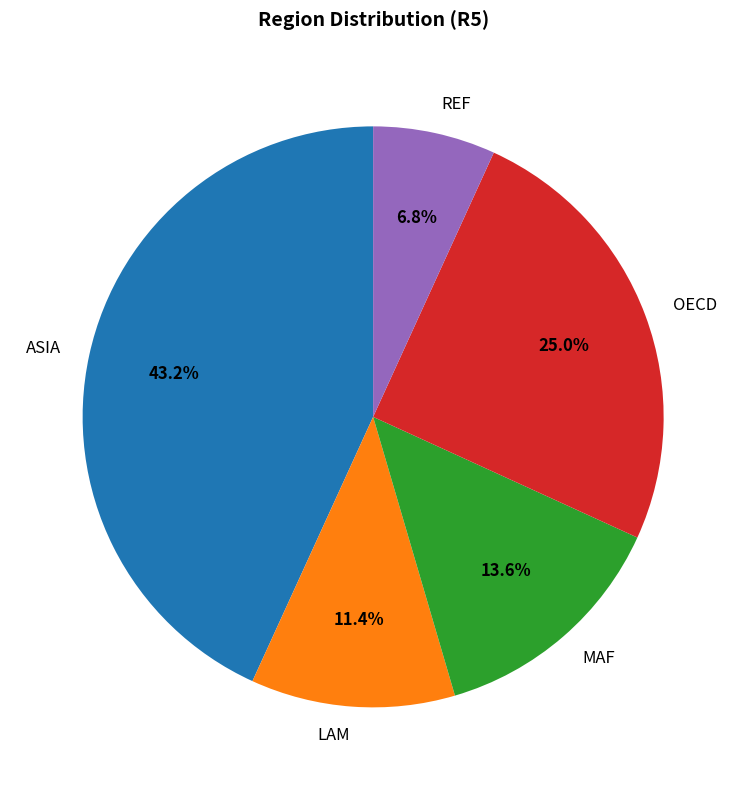

To the nearest percent, what is the combined percentage of LAM and MAF?

25%